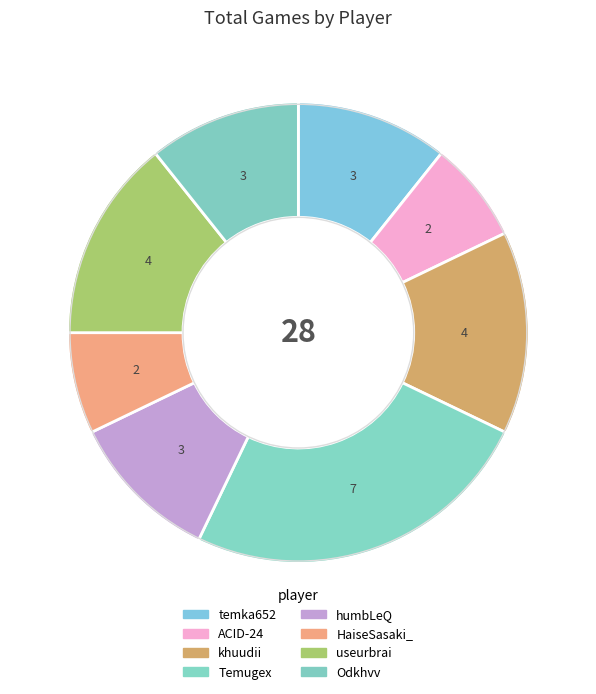

Is the sum of temka652 and Temugex greater than half?

No